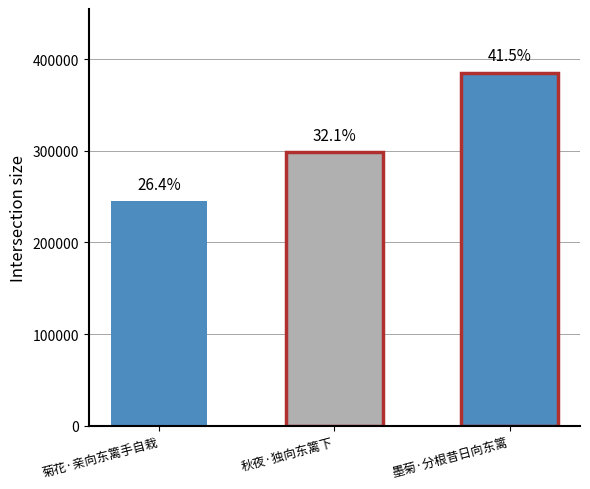

Reading left to right, extract all data points from this chart.

244929	298531	385395